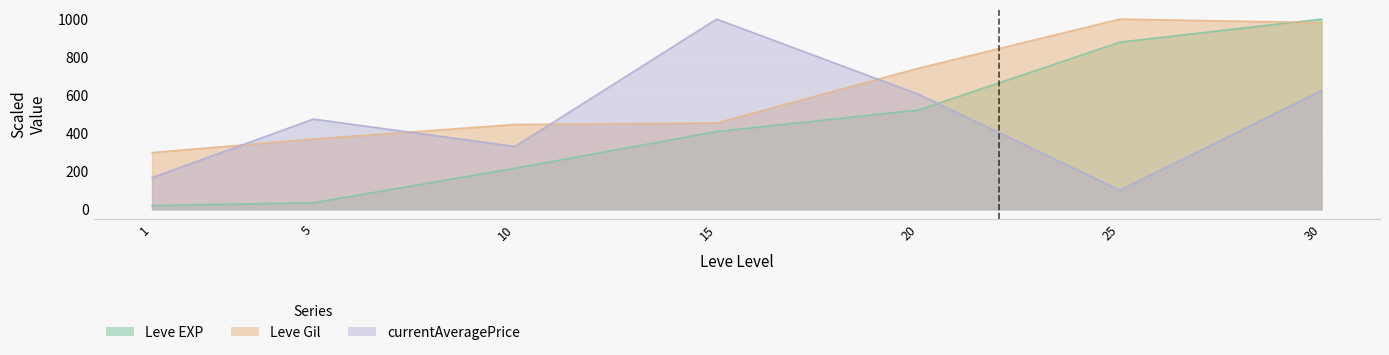

Where do currentAveragePrice and Leve Gil first cross each other?

1 and 5